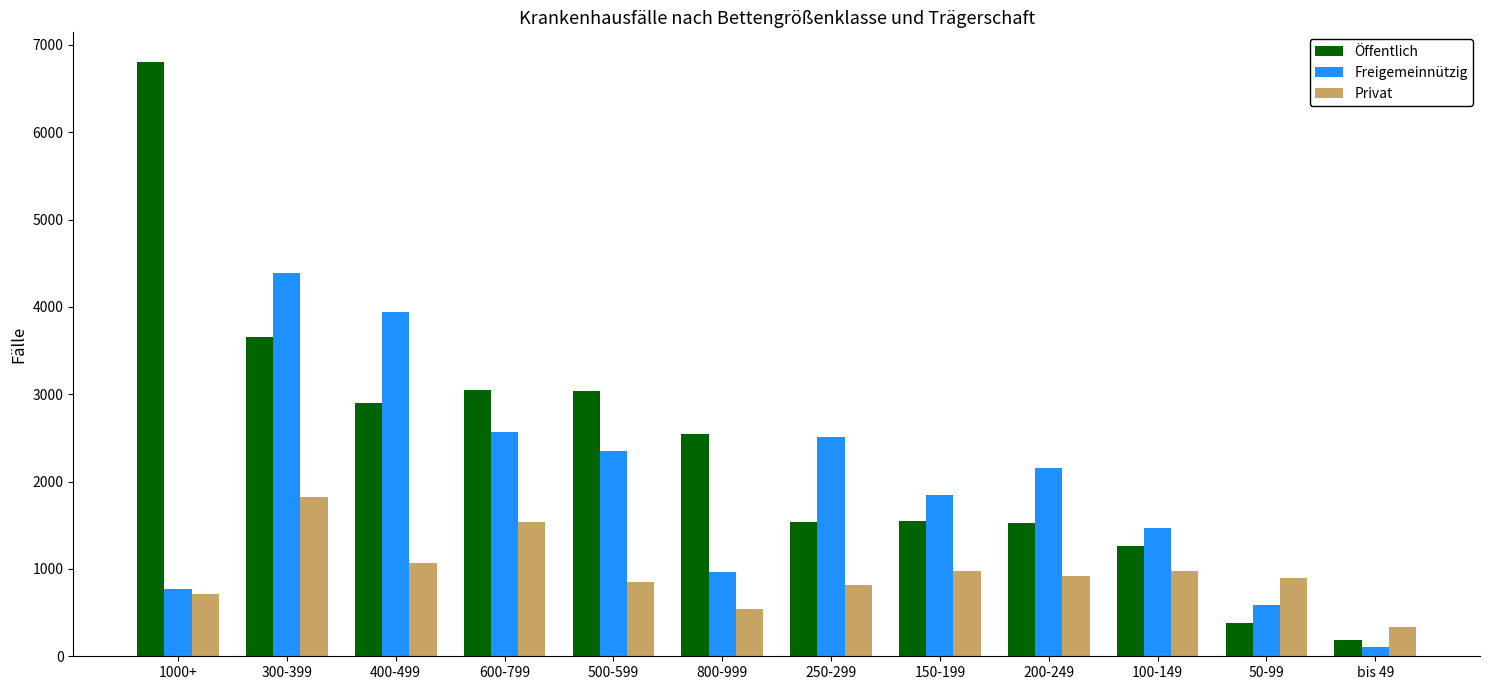

How many values in the Öffentlich series are below 2541?

6